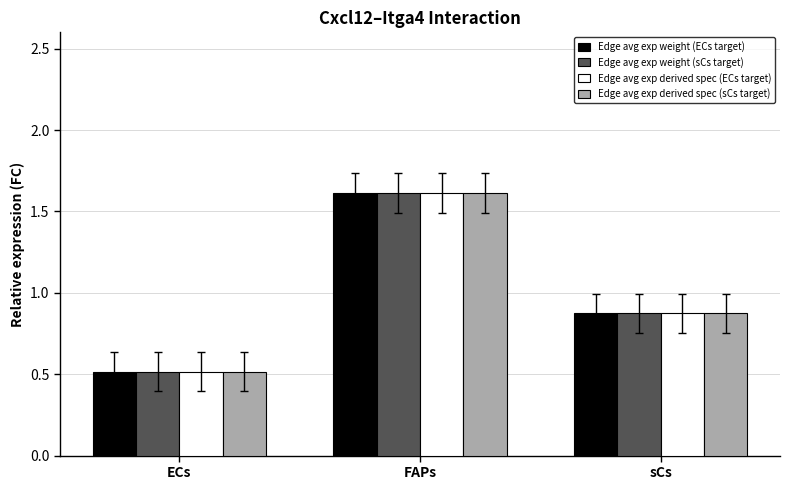

What is the difference between the maximum and minimum values in the Edge avg exp weight (ECs target) series?

1.1